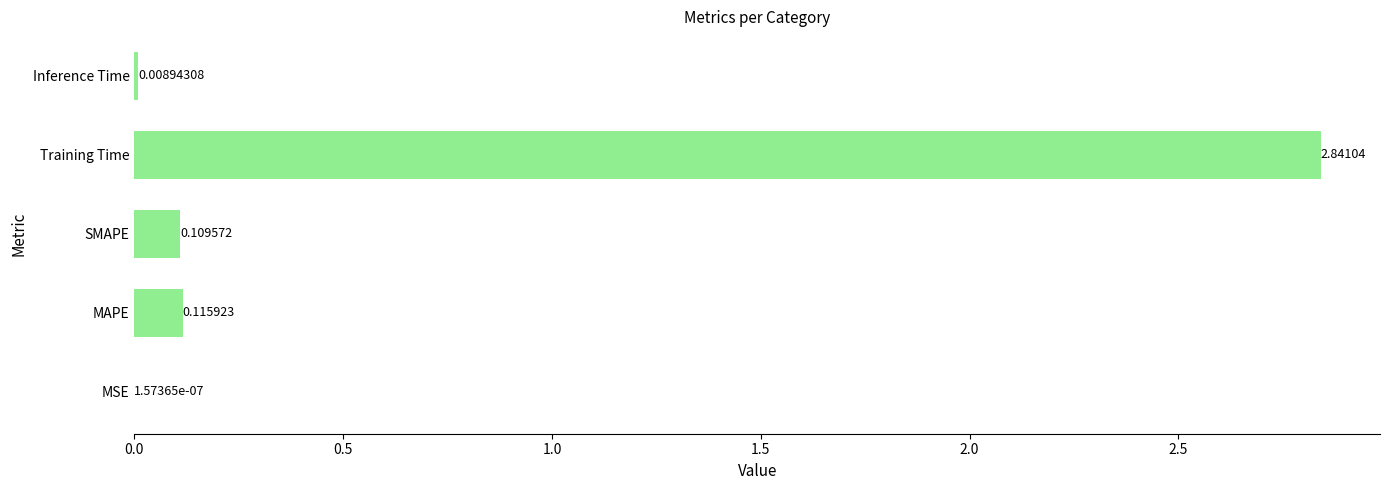

What is the change in value from Training Time to Inference Time?

-2.8